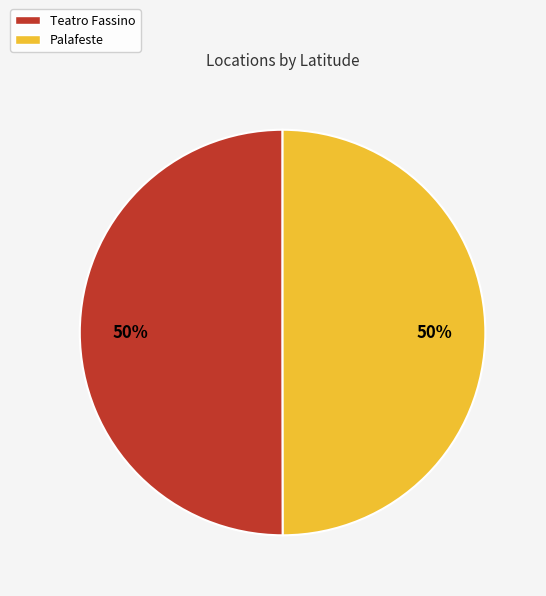

Is the sum of Teatro Fassino and Palafeste greater than half?

Yes